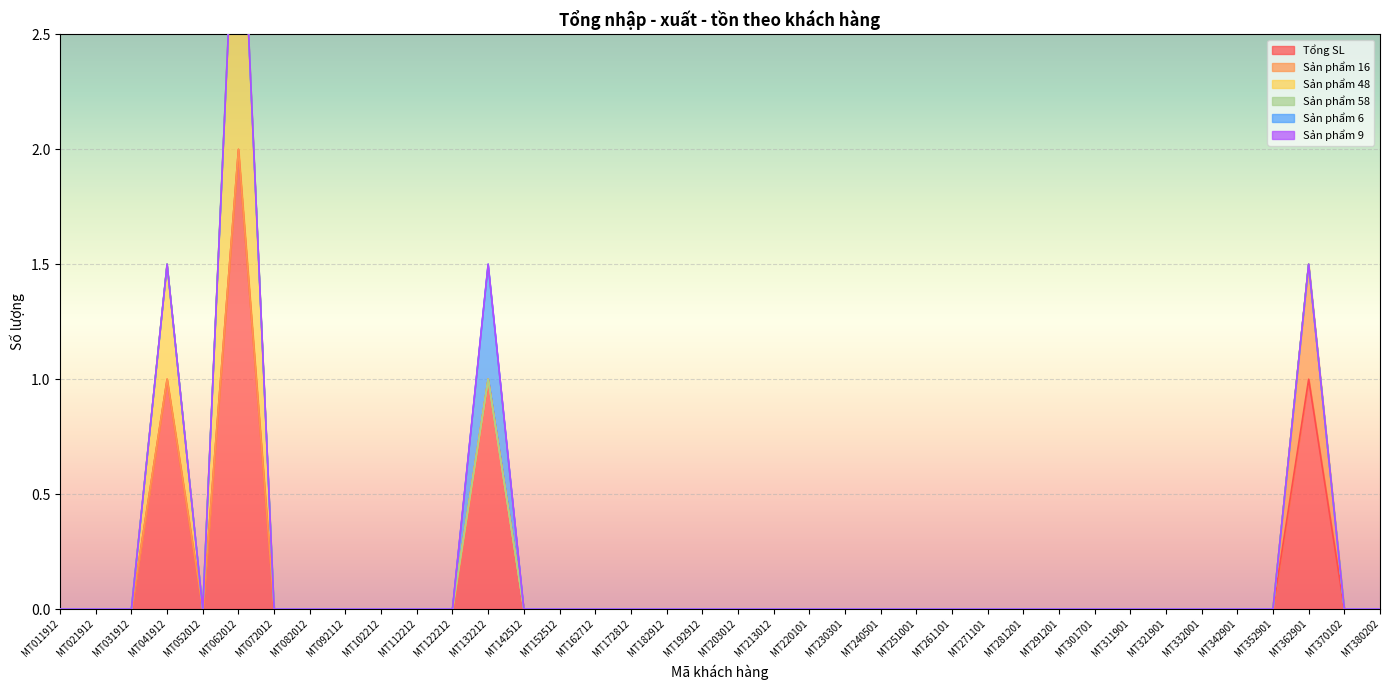

Which category has the lowest value across all series?

MT011912